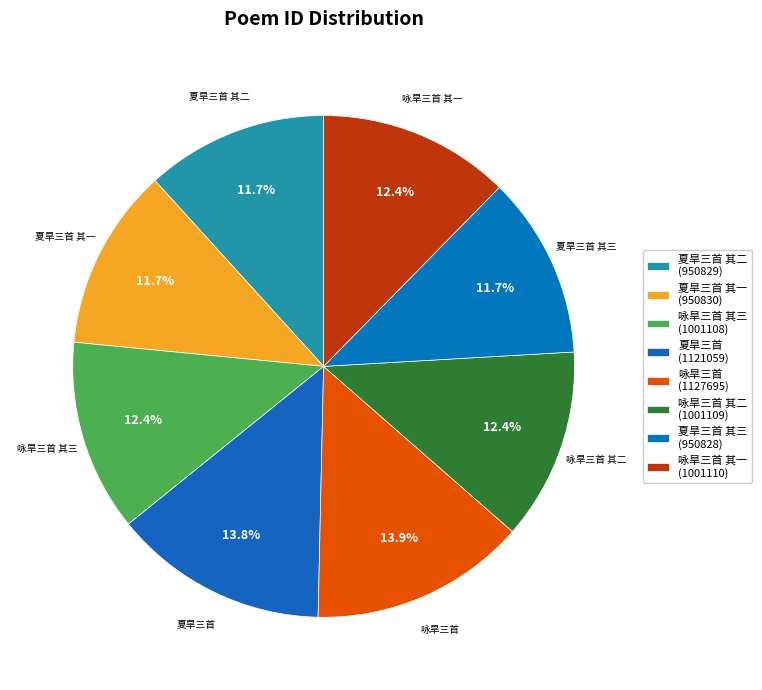

Is it true that 咏旱三首 其二 is 1% of the pie?

False